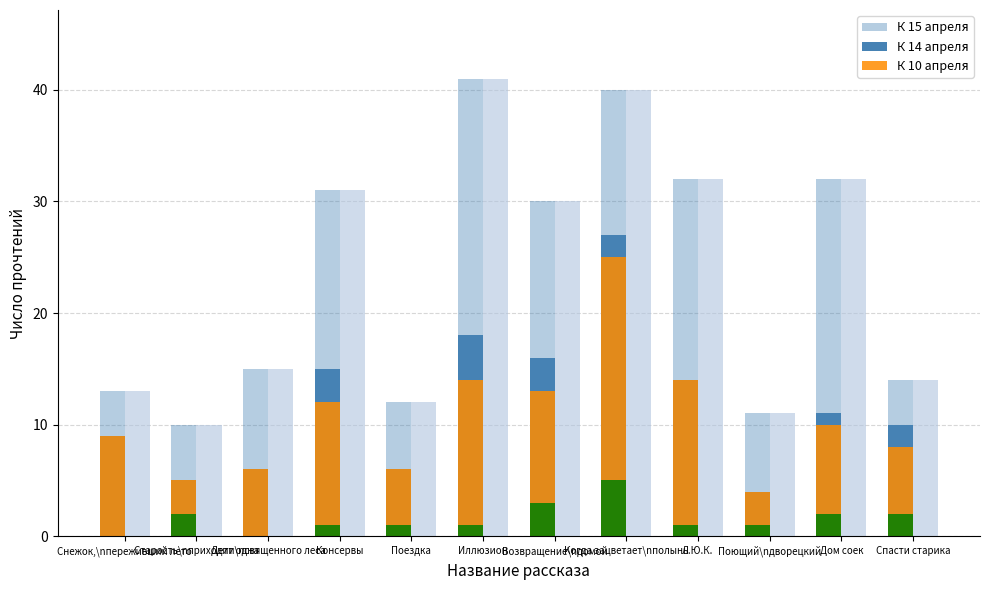

How many К 10 апреля values are between 1 and 2?

8